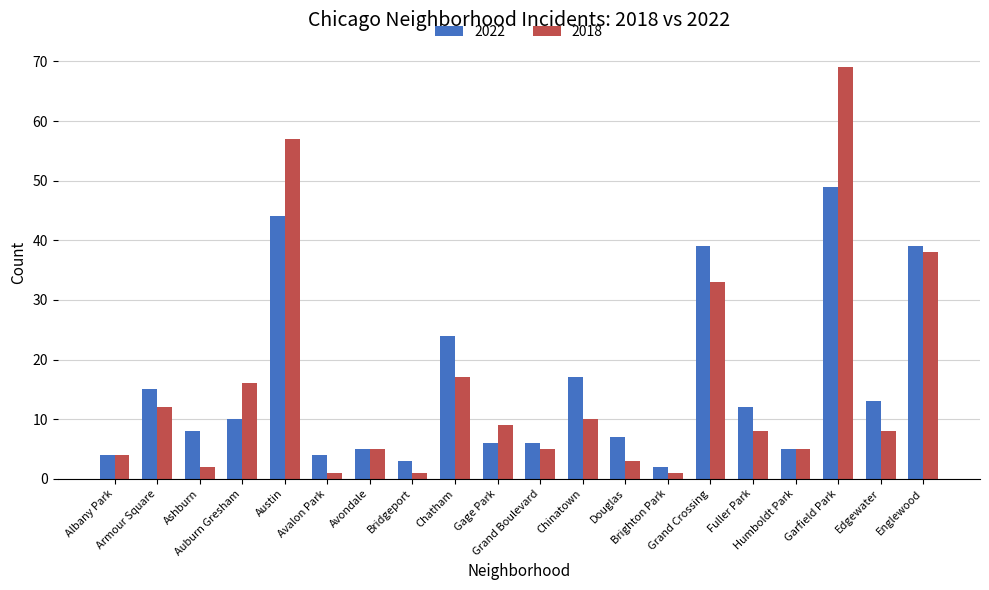

What are all the series names shown in the legend?

2022, 2018